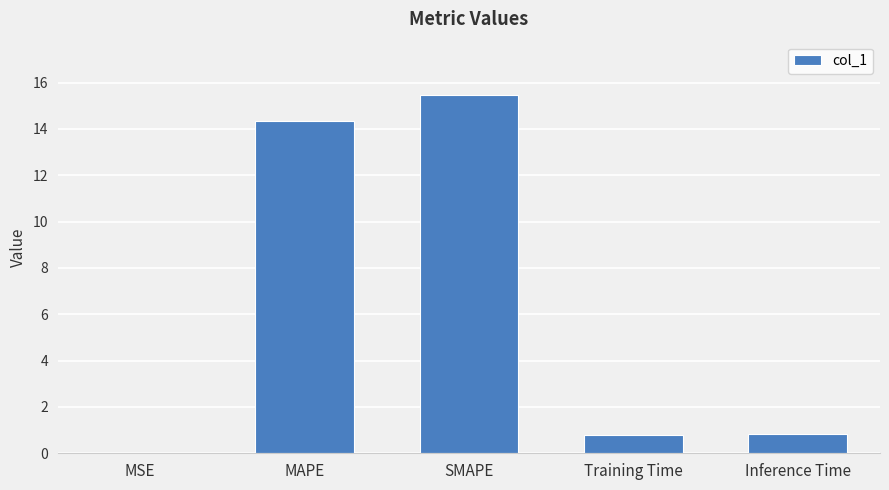

What is the ratio of the value at MAPE to the value at SMAPE?

0.9